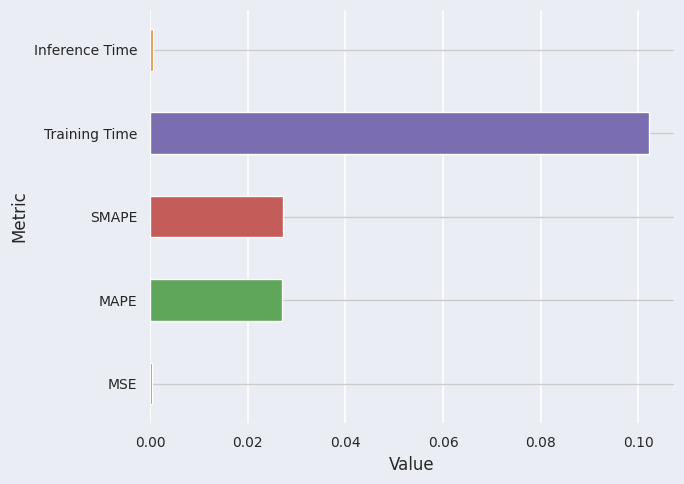

Which category has the highest value across all series?

Training Time